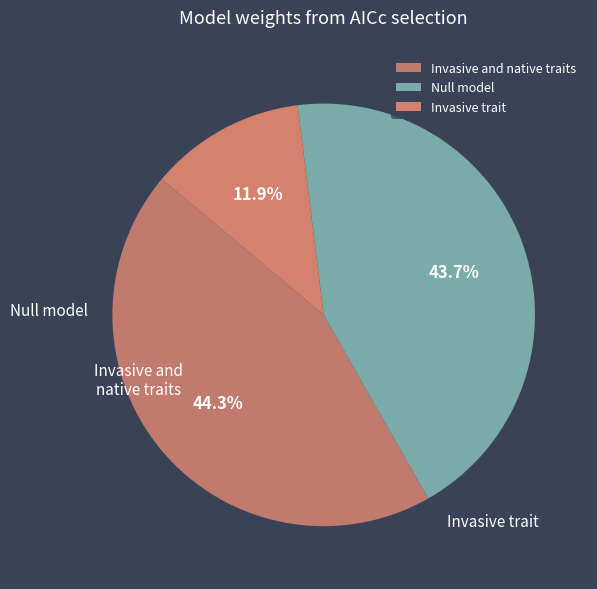

To the nearest percent, what is the difference between the Invasive and native traits and Invasive trait slice percentages?

32%